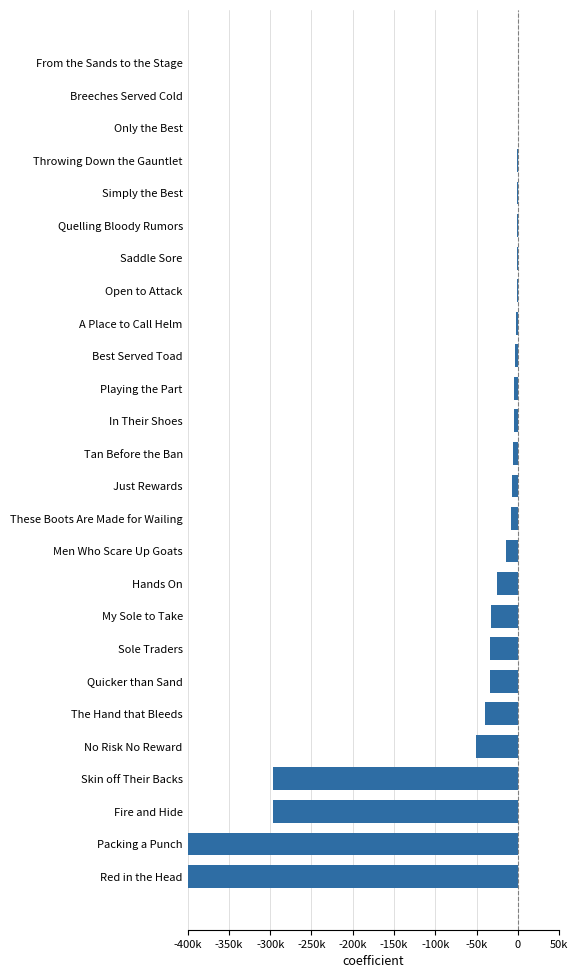

What is the difference between the maximum and minimum values?

399919.0